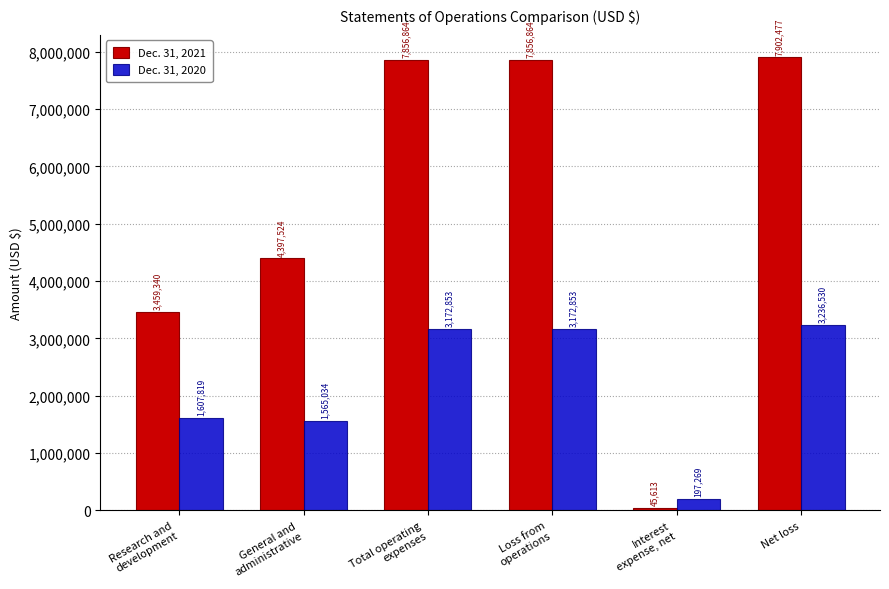

What is the difference between the highest and lowest values at Net loss?

4665947